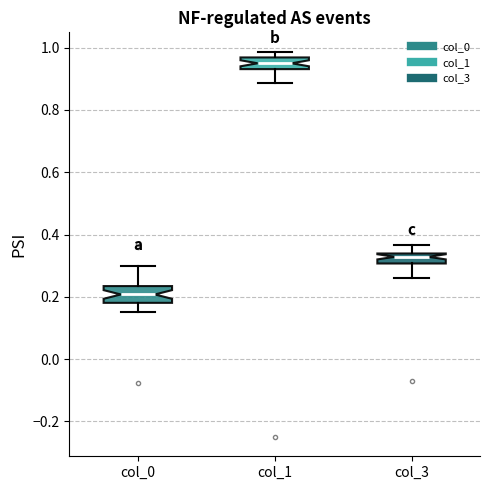

Which box's median line is the lowest?

col_0